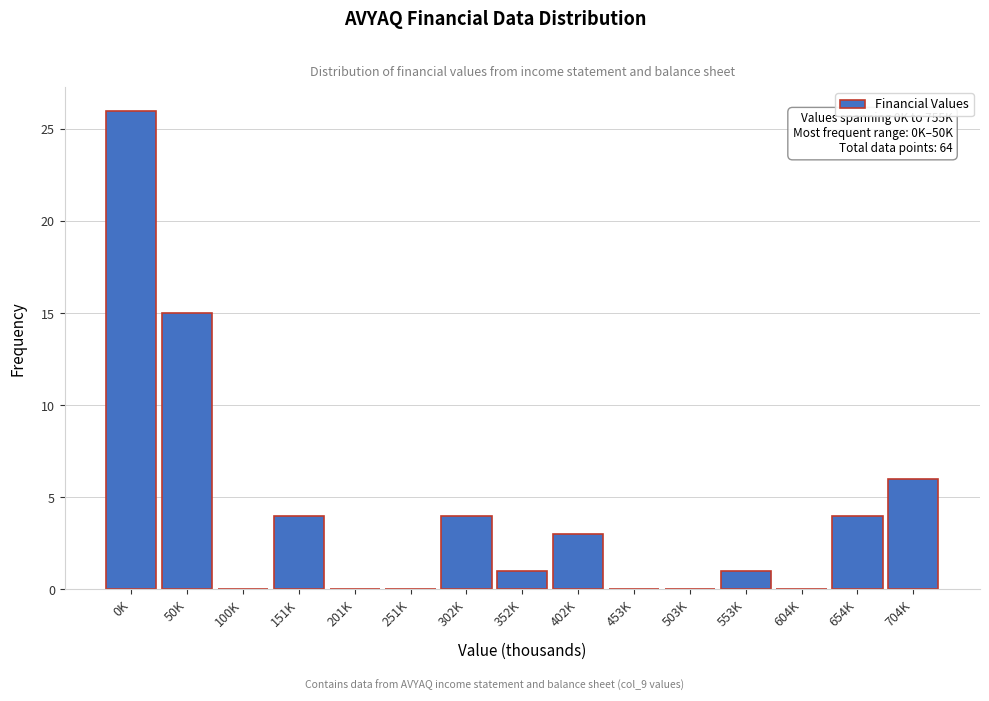

Reading right to left, extract all data points from this chart.

704K=6	654K=4	604K=0	553K=1	503K=0	453K=0	402K=3	352K=1	302K=4	251K=0	201K=0	151K=4	100K=0	50K=15	0K=26